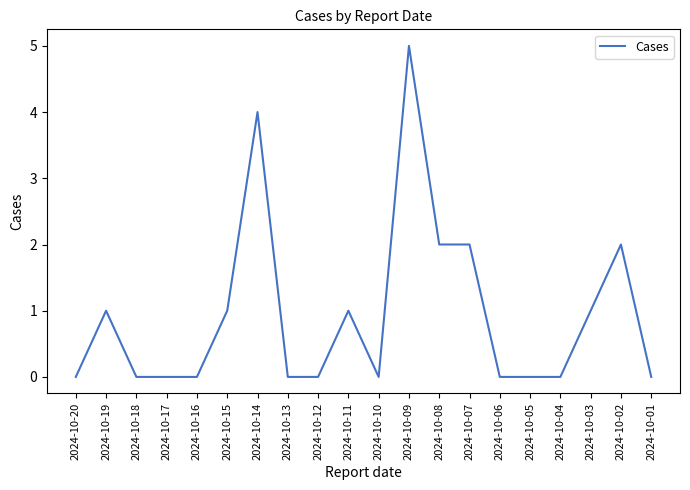

What is the difference between the values at 2024-10-17 and 2024-10-14?

4